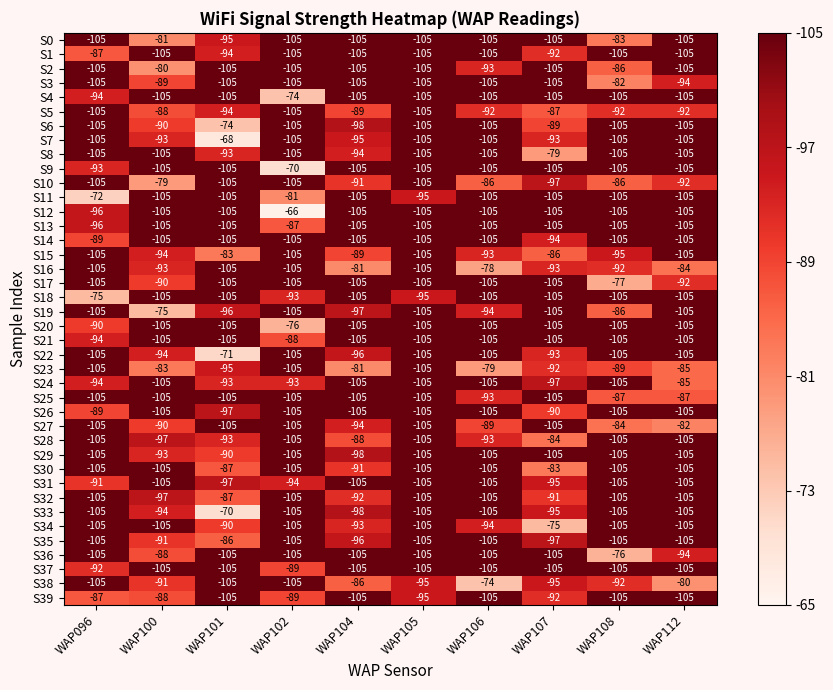

True or false: S3 has a value of -105 at WAP101.

True